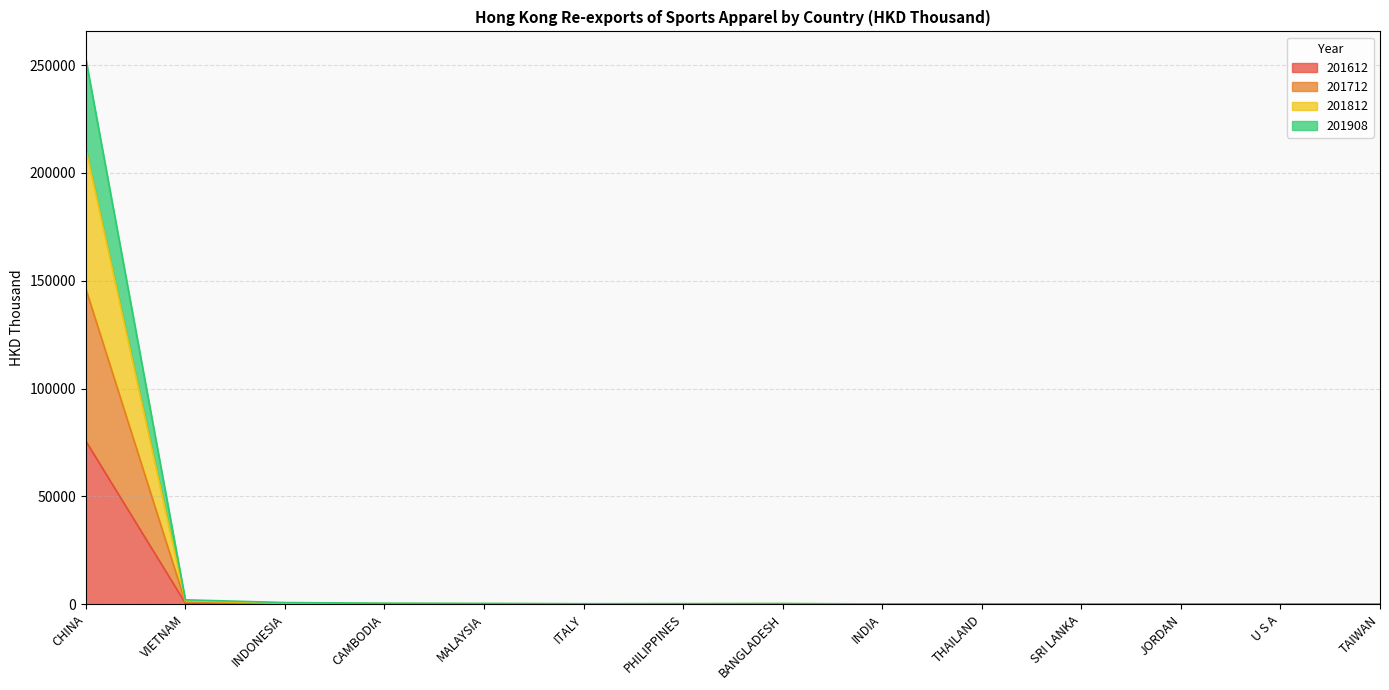

At which category does 201712 reach its first local valley?

CAMBODIA